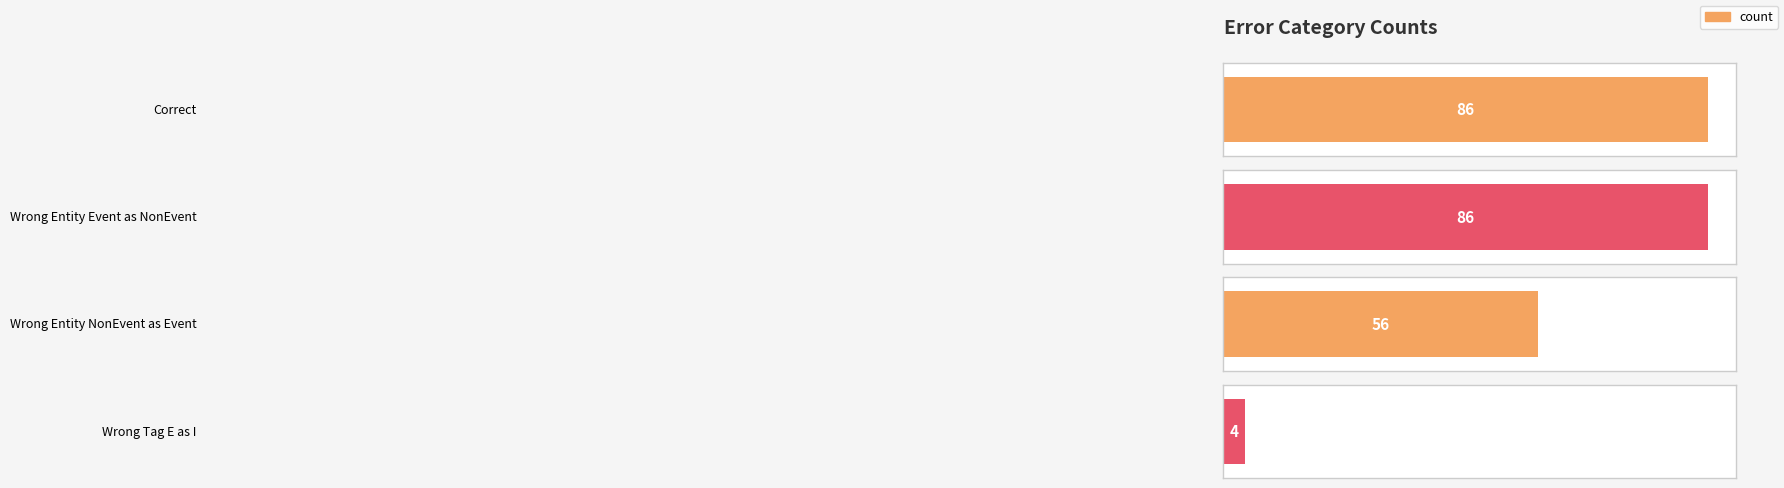

Which category has the highest value across all series?

Correct